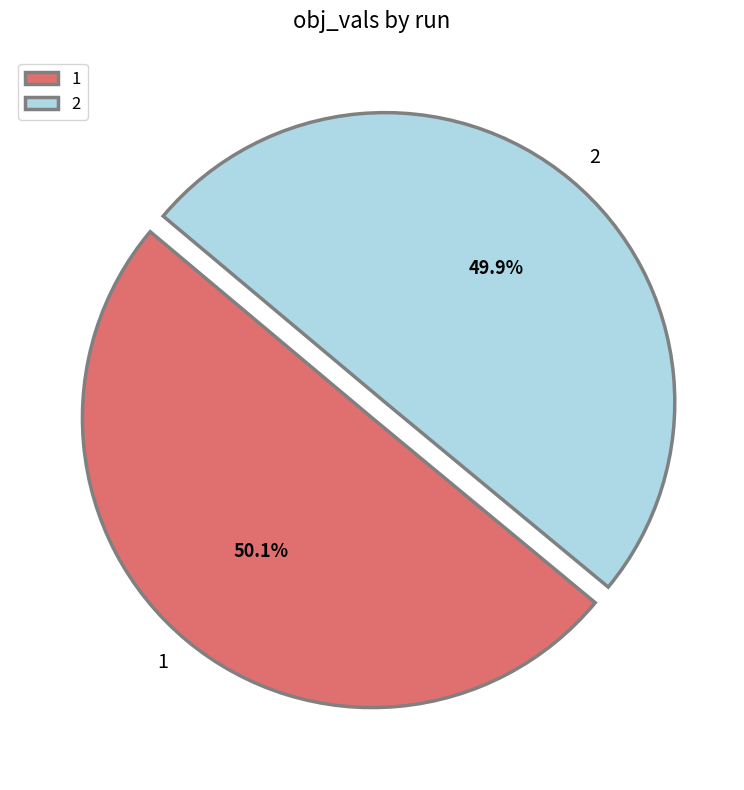

How many slices are in this pie chart?

2